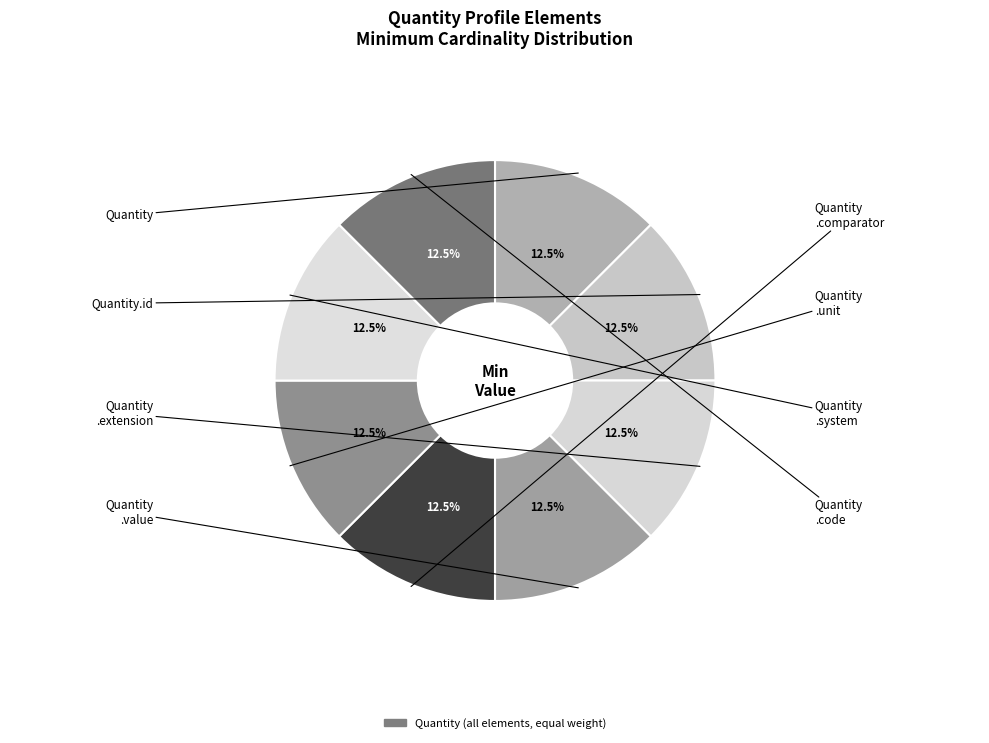

How many slices are in this pie chart?

8